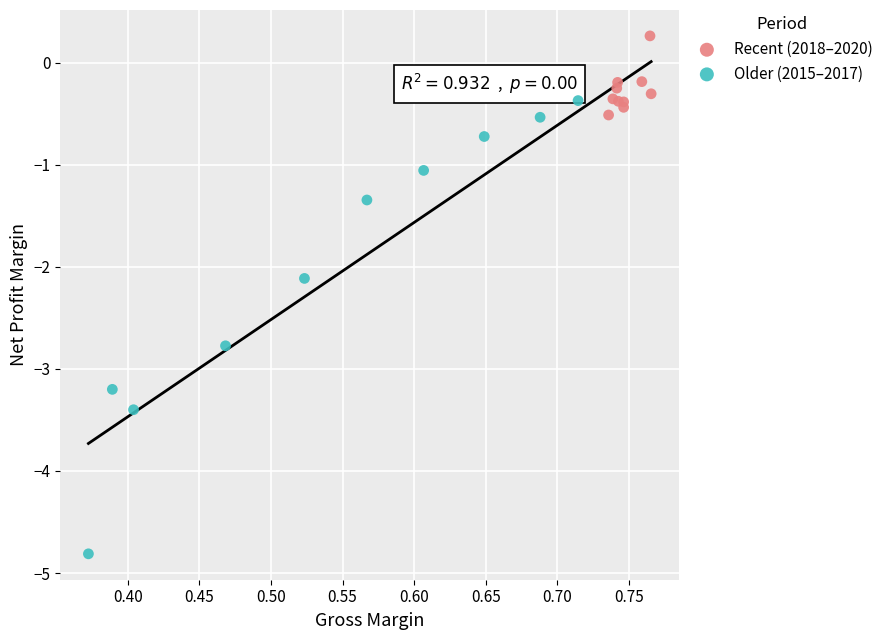

Which series reaches the minimum Y coordinate?

Older (2015–2017)